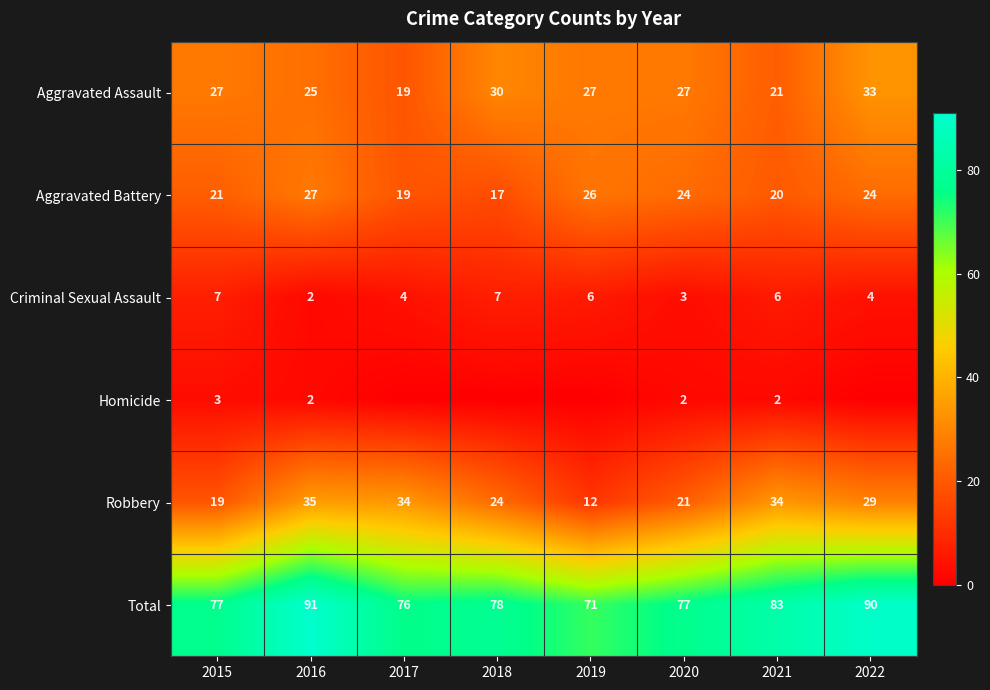

Count the Criminal Sexual Assault values in the range 4 to 7.

6